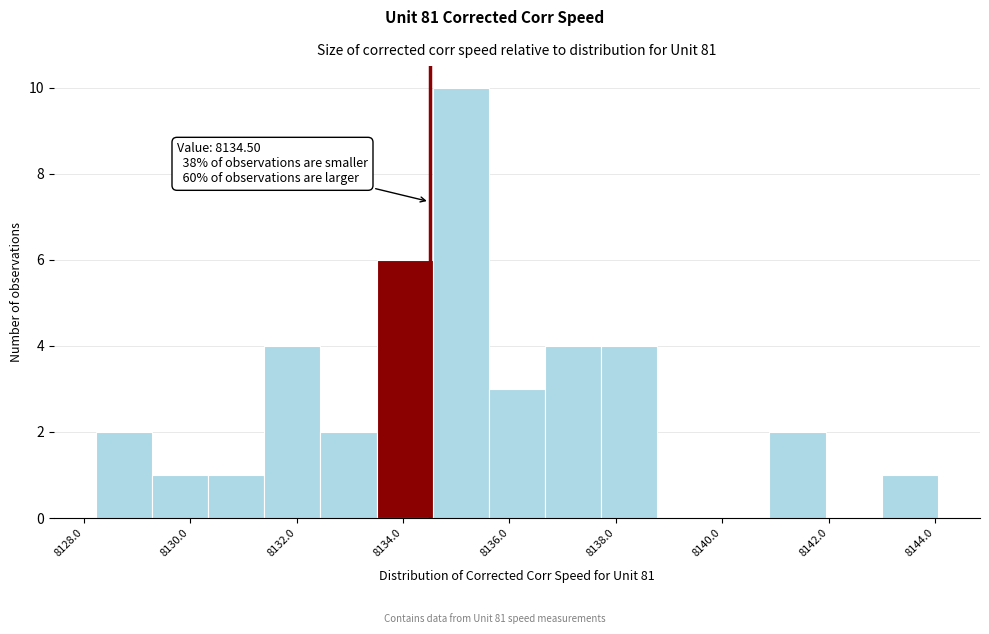

Which range on the x-axis has the tallest bar?

8134.6 to 8135.6